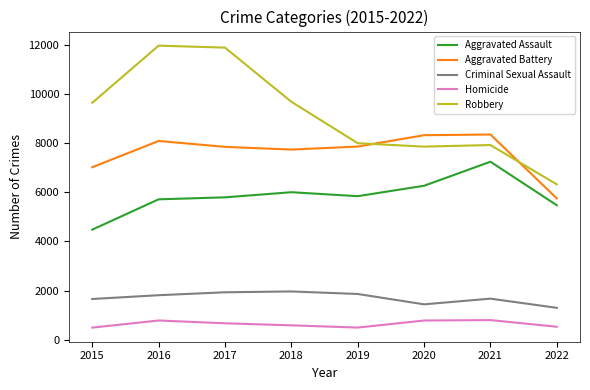

Which series has the largest total across all categories?

Robbery